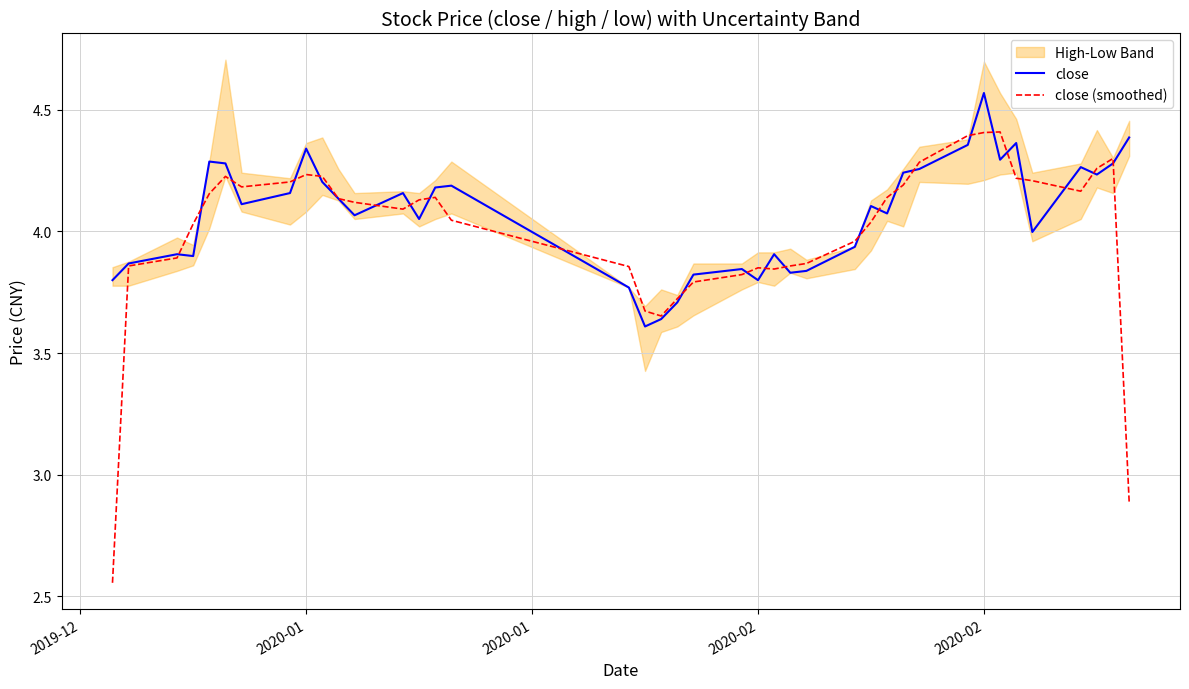

Which series has the largest total across all categories?

close